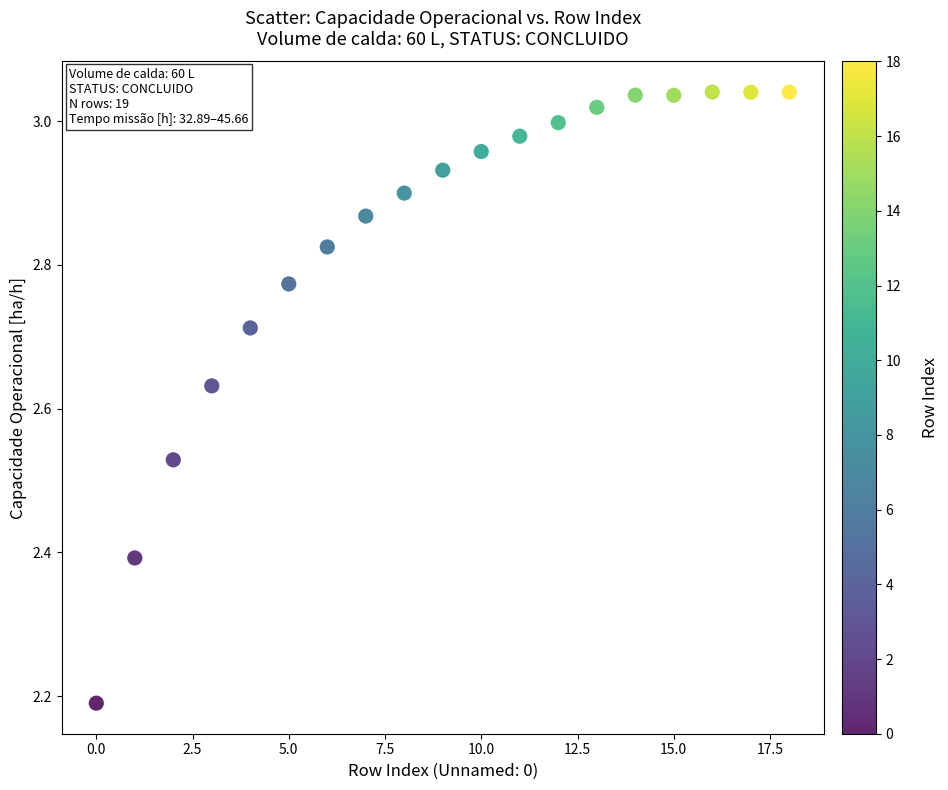

What is the range of Y values (max minus min)?

0.9